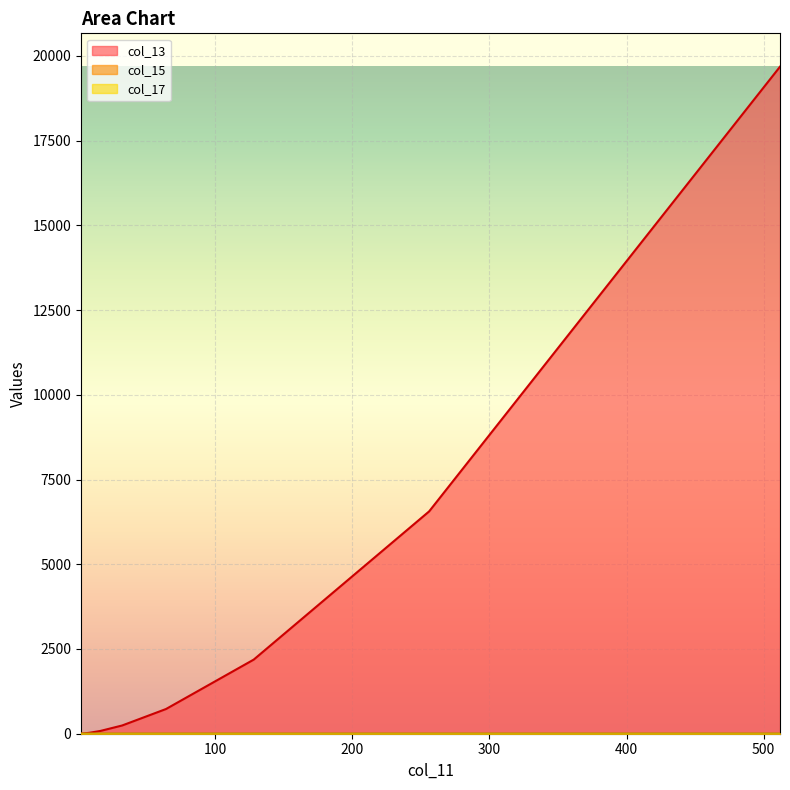

Is it true that col_13 equals 18.2 at 8?

False